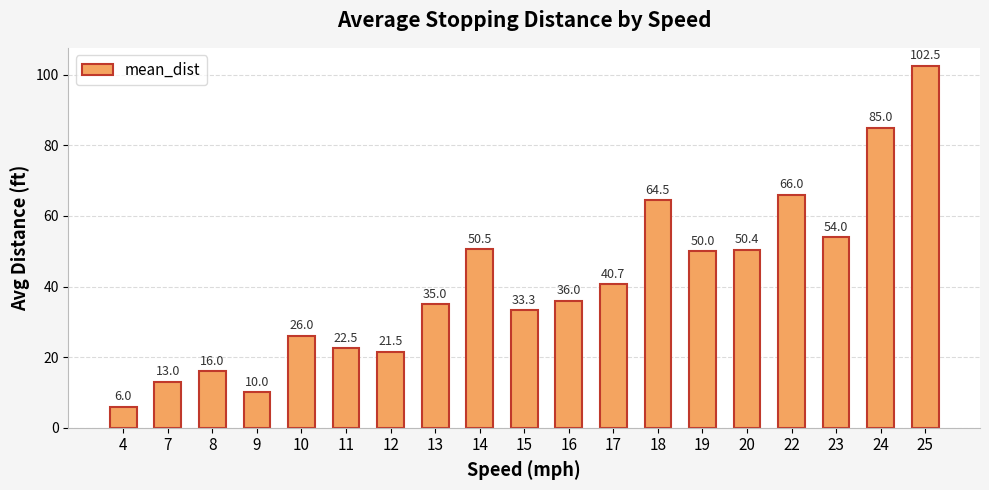

What is the change in value from 9 to 18?

+54.5